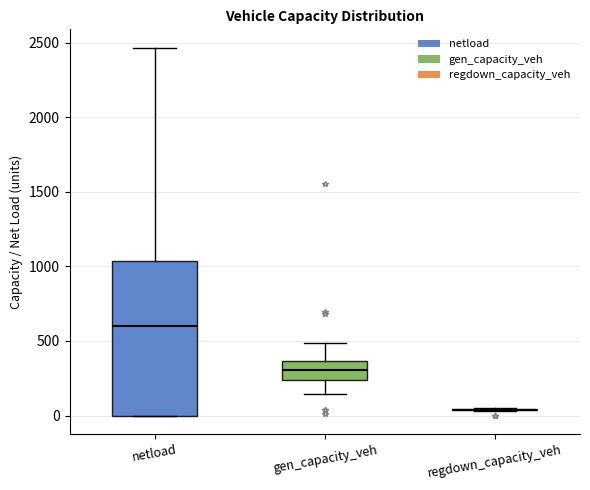

Reading left to right, transcribe this box plot: for each box, give where its median line is, the range the box spans, and where its two whiskers end, as read against the y-axis. The values are not printed on the chart, so give them approximately, as read against the axis.

netload: median 600, box 0 to 1050, whiskers 0 to 2450
gen_capacity_veh: median 300, box 250 to 350, whiskers 150 to 500
regdown_capacity_veh: box collapsed to a line at 50, whiskers 50 to 50